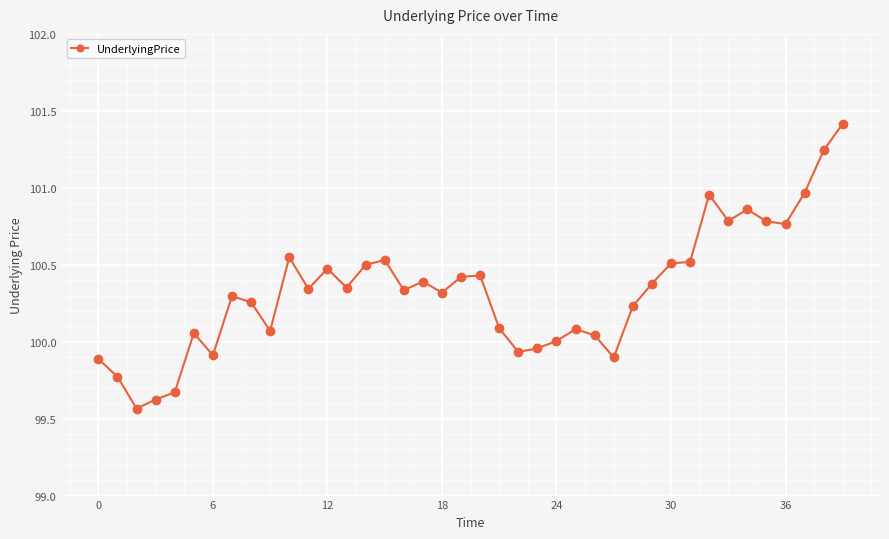

How many lines are shown in the chart?

1